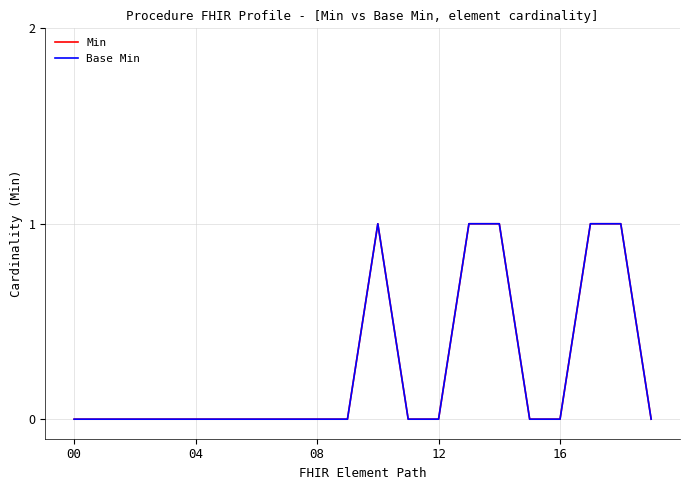

Is this an area chart (filled region under the line)?

No